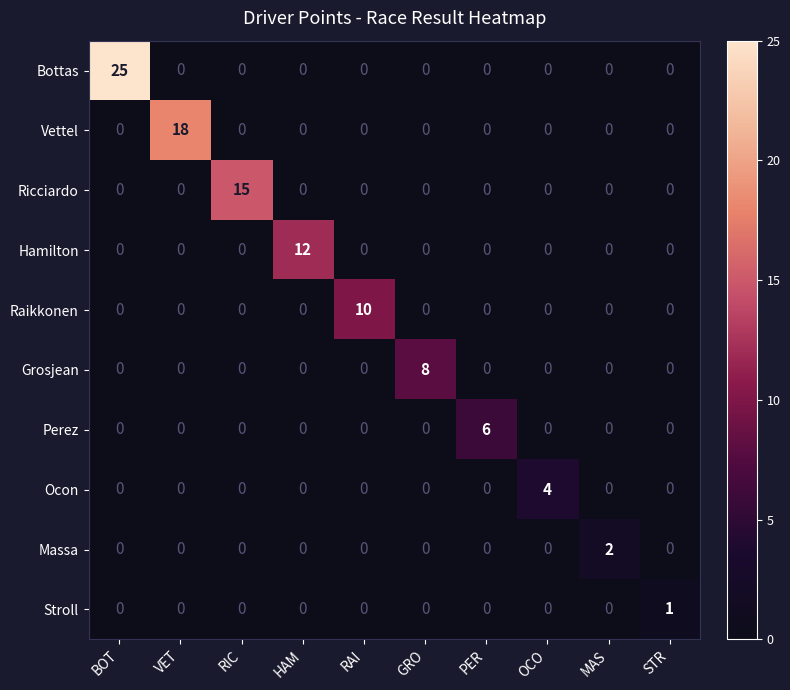

What is the highest value of the Ricciardo series?

15